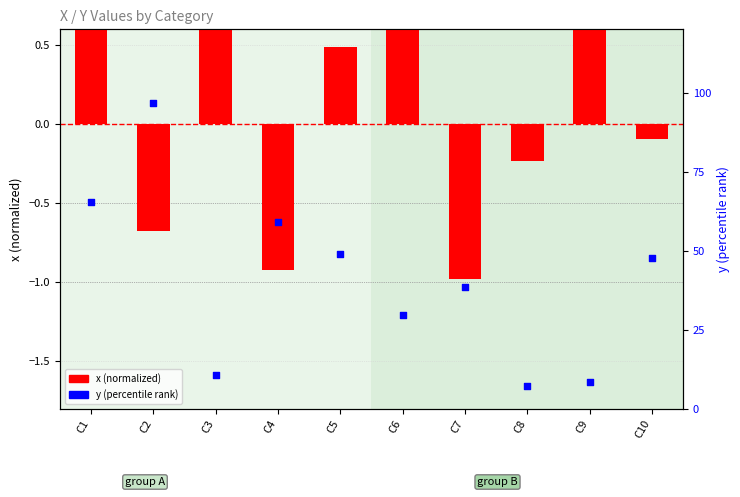

At which category is the sum across all series the highest?

C2